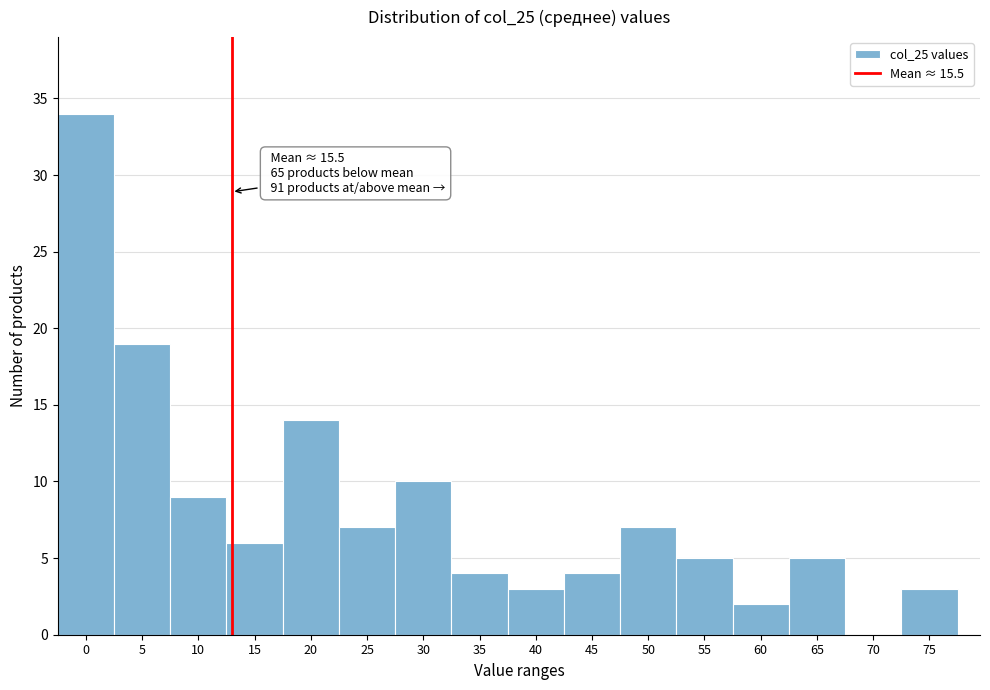

Reading left to right, what are all the values shown in this chart?

0=34	5=19	10=9	15=6	20=14	25=7	30=10	35=4	40=3	45=4	50=7	55=5	60=2	65=5	70=0	75=3